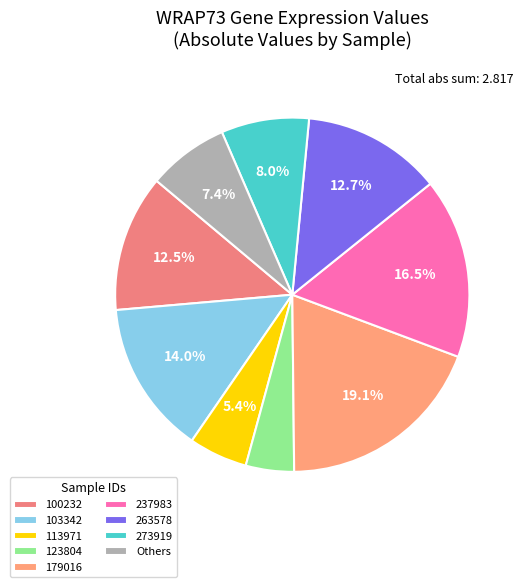

To the nearest percent, what is the combined percentage of 103342 and 179016?

33%